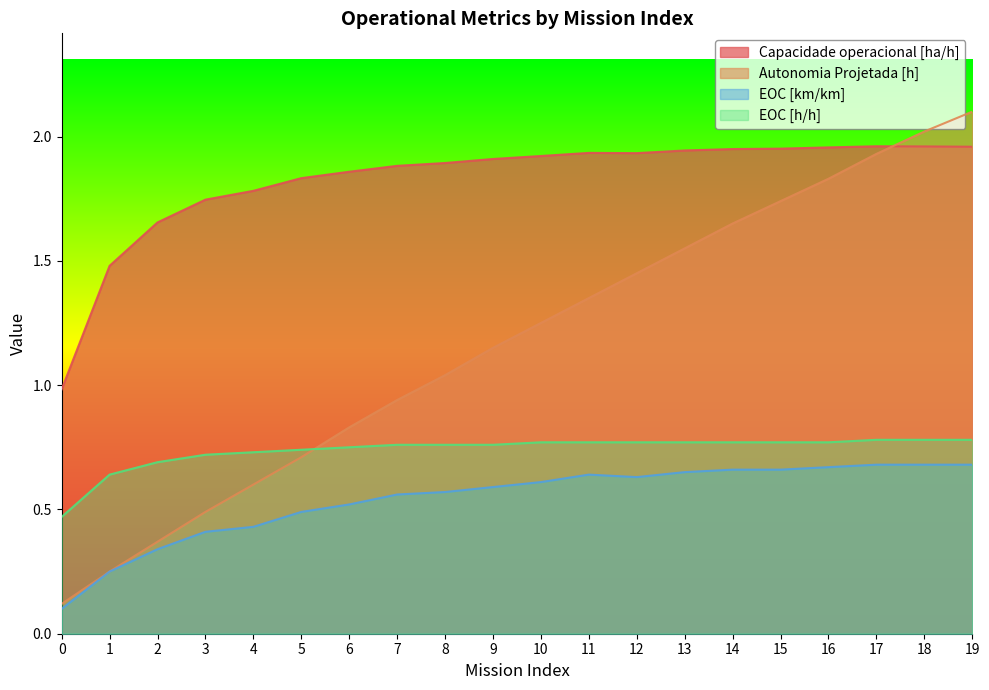

Which series has the widest spread of values?

Autonomia Projetada [h]